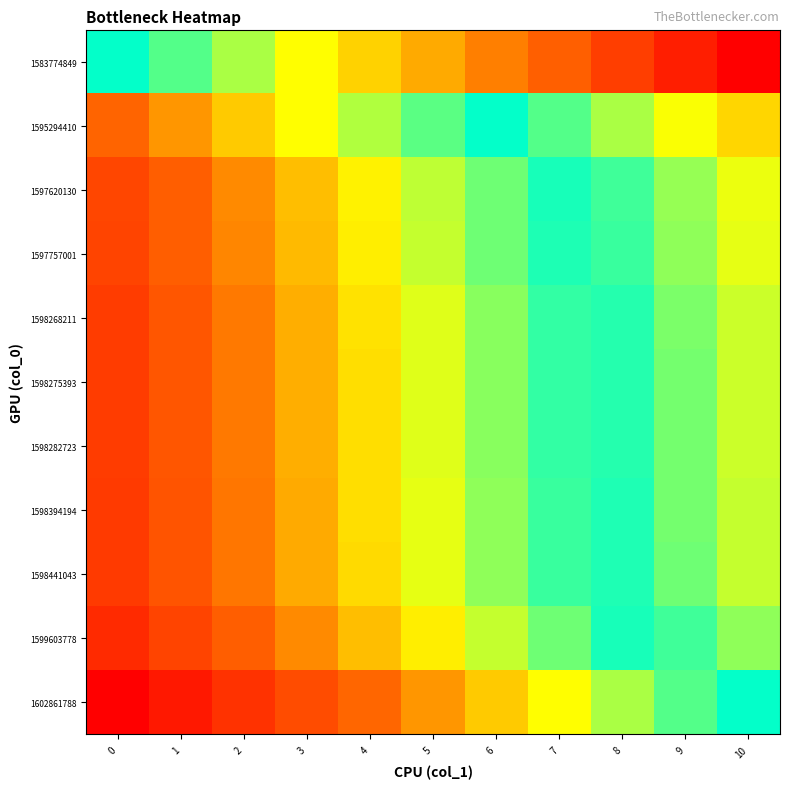

Reading left to right, transcribe all the data shown in this chart.

1583774849: 0=0.0	1=-0.1	2=-0.2	3=-0.3	4=-0.4	5=-0.5	6=-0.6	7=-0.7	8=-0.8	9=-0.9	10=-1.0
1595294410: 0=0.6	1=0.5	2=0.4	3=0.3	4=0.2	5=0.1	6=0.0	7=-0.1	8=-0.2	9=-0.3	10=-0.4
1597620130: 0=0.7	1=0.6	2=0.5	3=0.4	4=0.3	5=0.2	6=0.1	7=0.0	8=-0.1	9=-0.2	10=-0.3
1597757001: 0=0.7	1=0.6	2=0.5	3=0.4	4=0.3	5=0.2	6=0.1	7=0.0	8=-0.1	9=-0.2	10=-0.3
1598268211: 0=0.8	1=0.7	2=0.6	3=0.5	4=0.4	5=0.3	6=0.2	7=0.1	8=-0.0	9=-0.1	10=-0.2
1598275393: 0=0.8	1=0.7	2=0.6	3=0.5	4=0.4	5=0.3	6=0.2	7=0.1	8=-0.0	9=-0.1	10=-0.2
1598282723: 0=0.8	1=0.7	2=0.6	3=0.5	4=0.4	5=0.3	6=0.2	7=0.1	8=-0.0	9=-0.1	10=-0.2
1598394194: 0=0.8	1=0.7	2=0.6	3=0.5	4=0.4	5=0.3	6=0.2	7=0.1	8=-0.0	9=-0.1	10=-0.2
1598441043: 0=0.8	1=0.7	2=0.6	3=0.5	4=0.4	5=0.3	6=0.2	7=0.1	8=-0.0	9=-0.1	10=-0.2
1599603778: 0=0.8	1=0.7	2=0.6	3=0.5	4=0.4	5=0.3	6=0.2	7=0.1	8=0.0	9=-0.1	10=-0.2
1602861788: 0=1.0	1=0.9	2=0.8	3=0.7	4=0.6	5=0.5	6=0.4	7=0.3	8=0.2	9=0.1	10=0.0